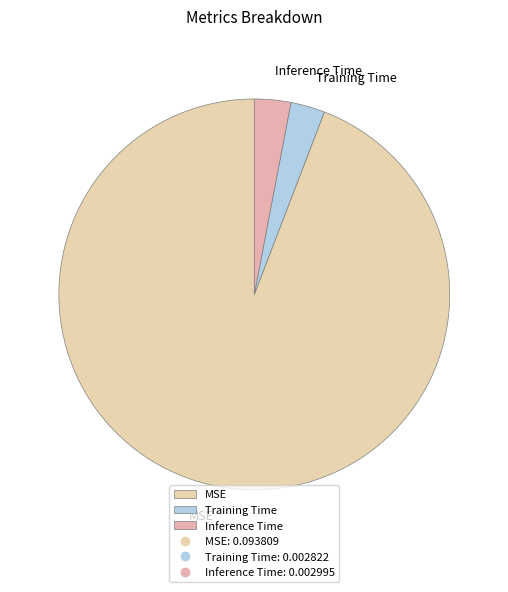

Which slice represents more than half of the pie?

MSE